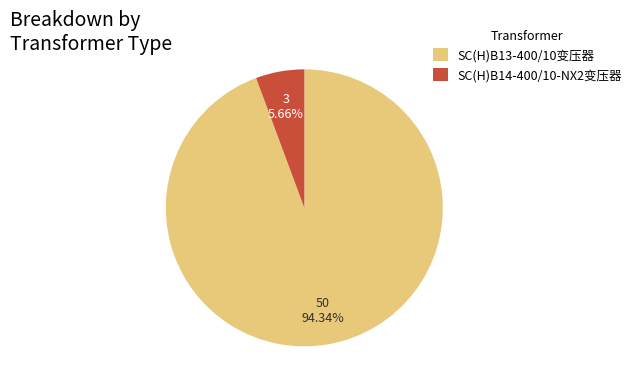

Which slice is the largest?

SC(H)B13-400/10变压器